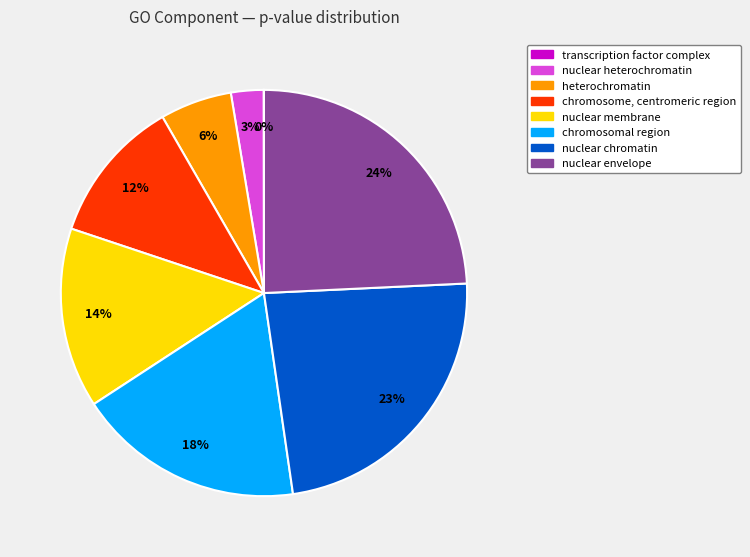

To the nearest percent, what percentage of the pie is nuclear envelope?

24%